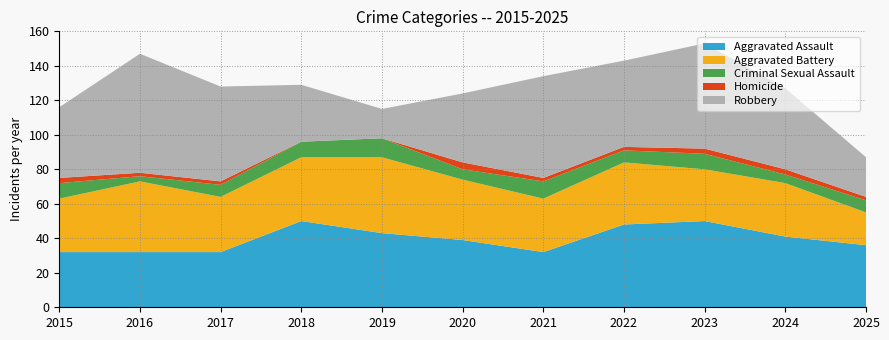

Reading right to left, list all the values displayed in this chart.

Aggravated Assault: 36	41	50	48	32	39	43	50	32	32	32
Aggravated Battery: 19	31	30	36	31	35	44	37	32	41	31
Criminal Sexual Assault: 7	5	9	7	10	6	11	9	7	3	9
Homicide: 2	3	3	2	2	4	0	0	2	2	3
Robbery: 23	47	61	50	59	40	17	33	55	69	41